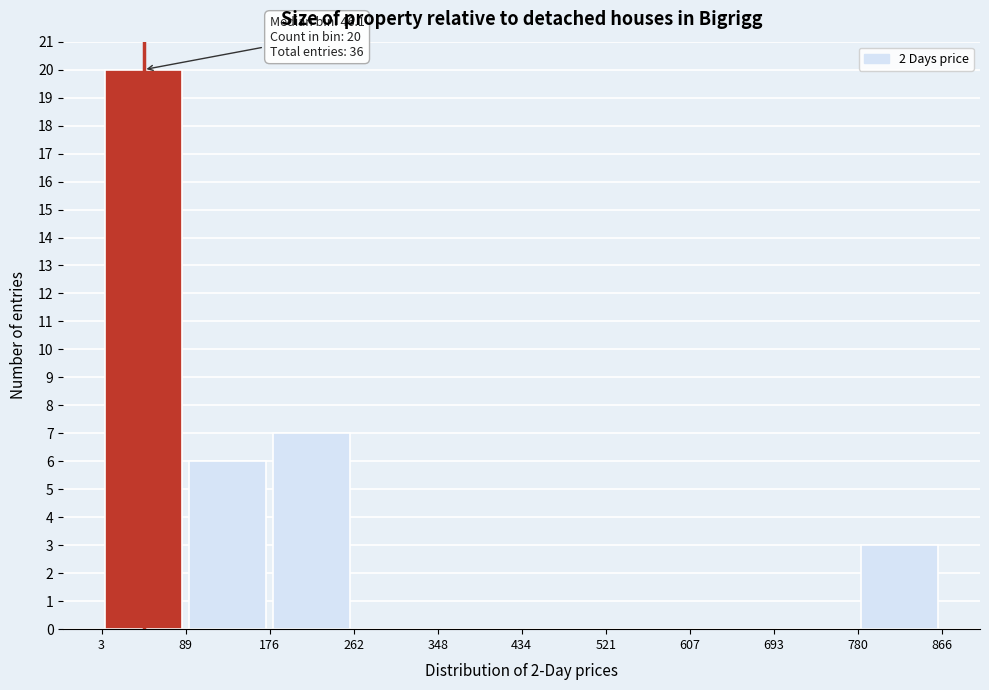

Over which range of the x-axis is the bar tallest?

3 to 89